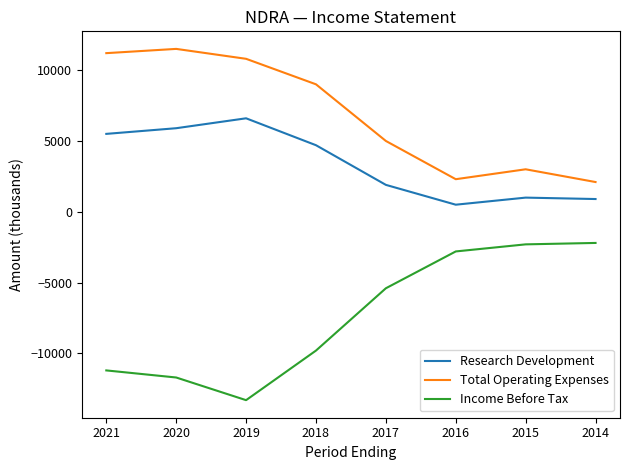

How many interior local peaks does the Total Operating Expenses series have?

2